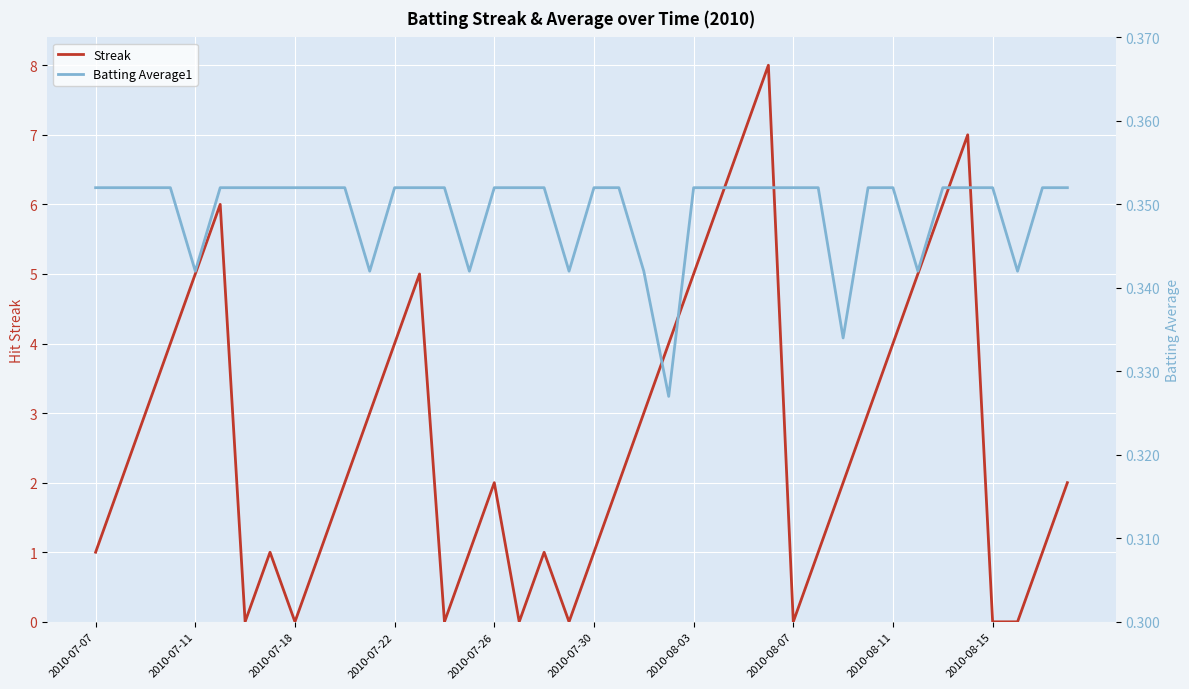

What is the highest value of the Streak series?

8